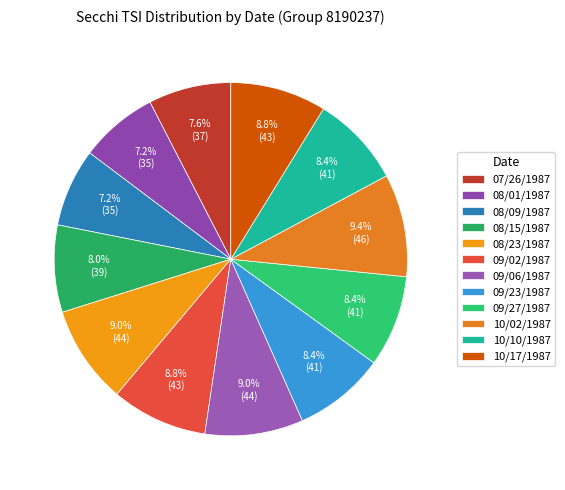

To the nearest percent, what is the combined percentage of 09/06/1987 and 08/23/1987?

18%